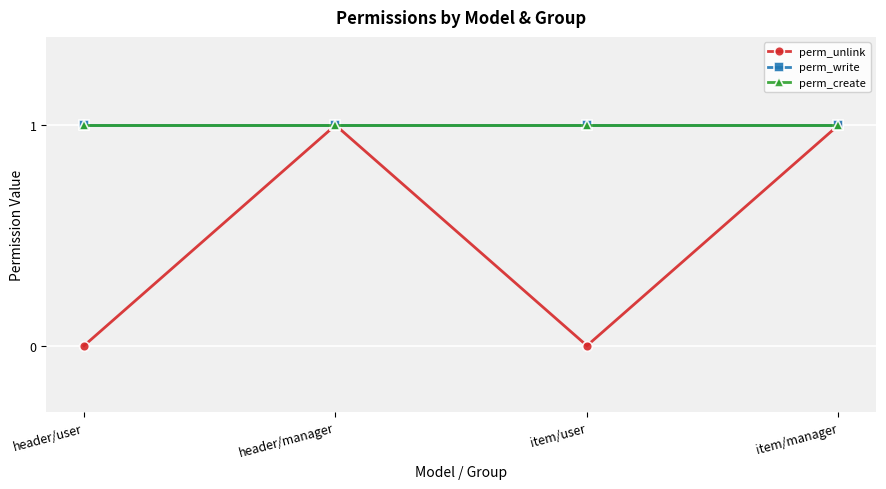

Is this an area chart (filled region under the line)?

No